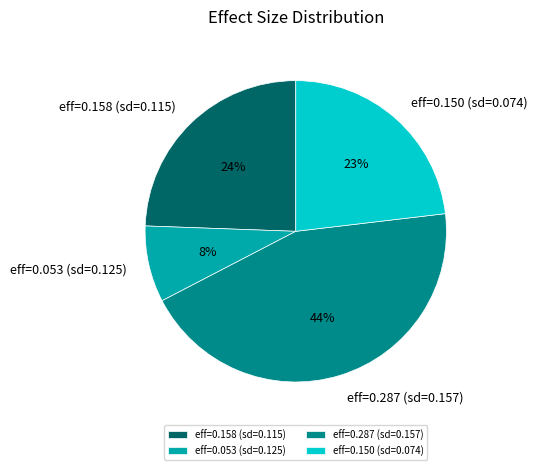

How many segments does this pie chart have?

4